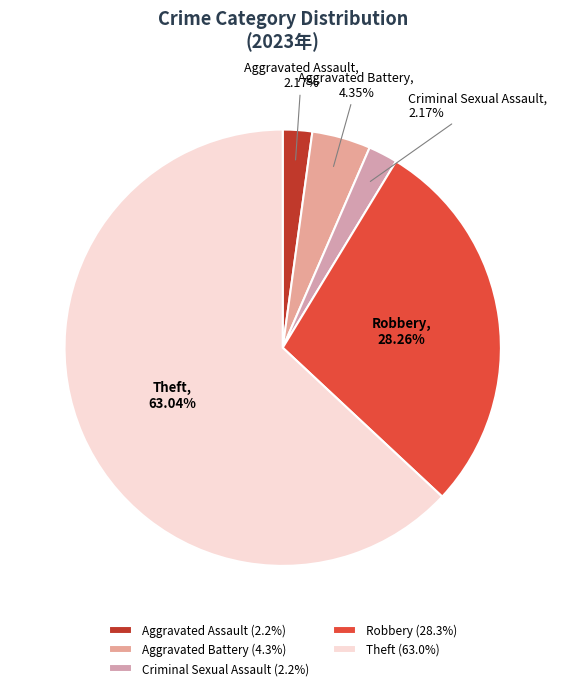

Combined, do Aggravated Battery and Aggravated Assault account for over 50%?

No